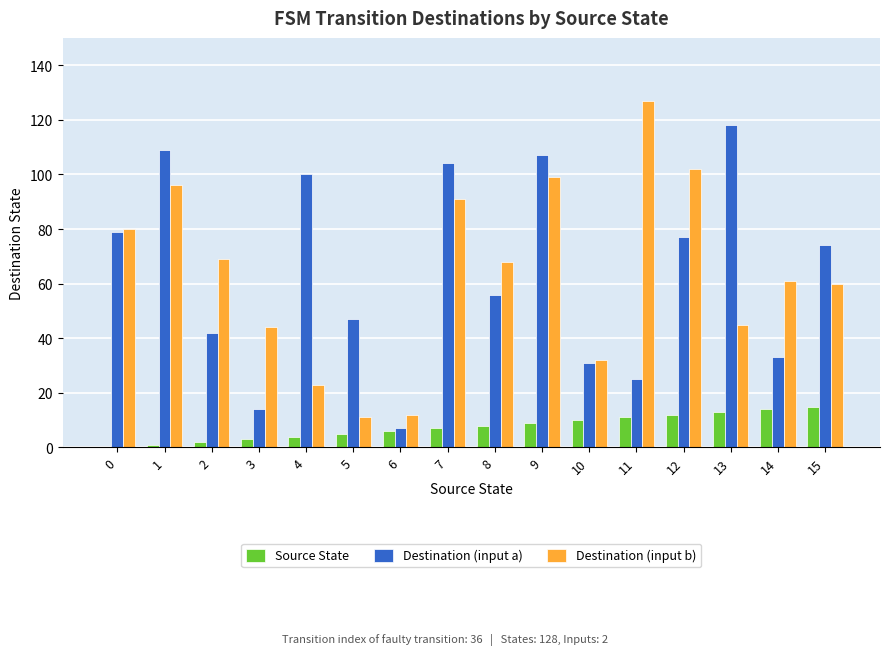

Is the value of Destination (input b) at 9 greater than the value of Destination (input a) at 12?

Yes